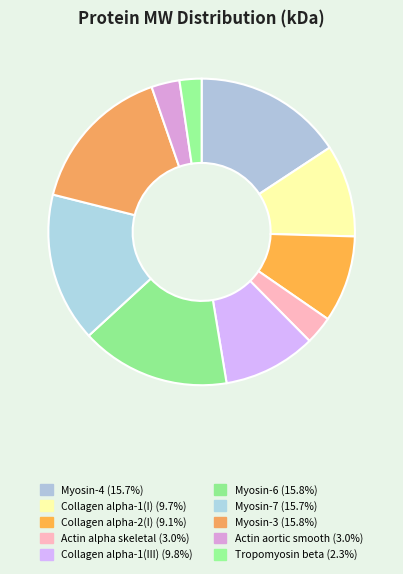

How many slices are in this pie chart?

10